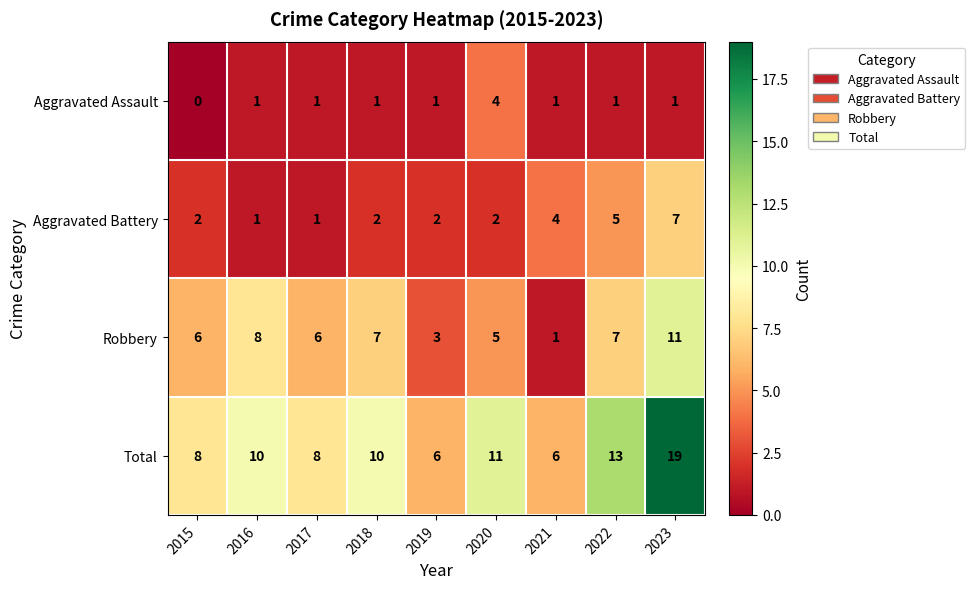

How many positive values does the Aggravated Assault series have?

8